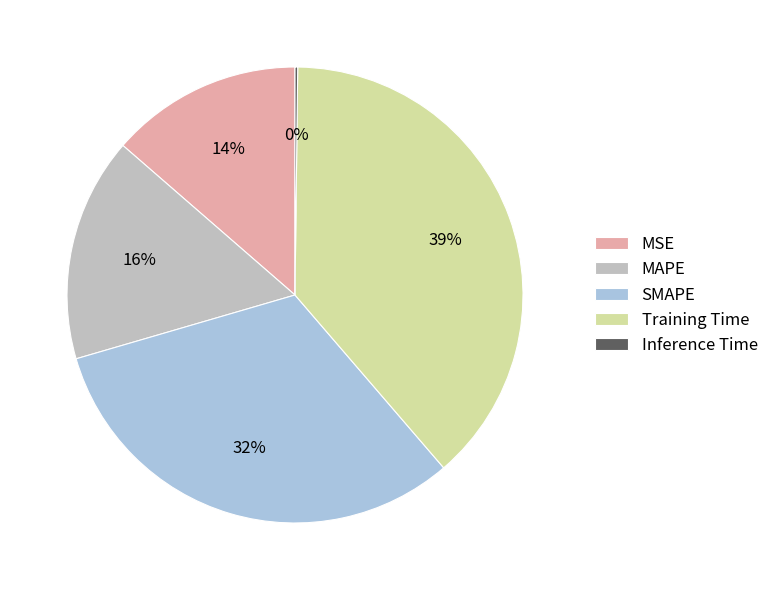

Which has a higher value, SMAPE or MAPE?

SMAPE